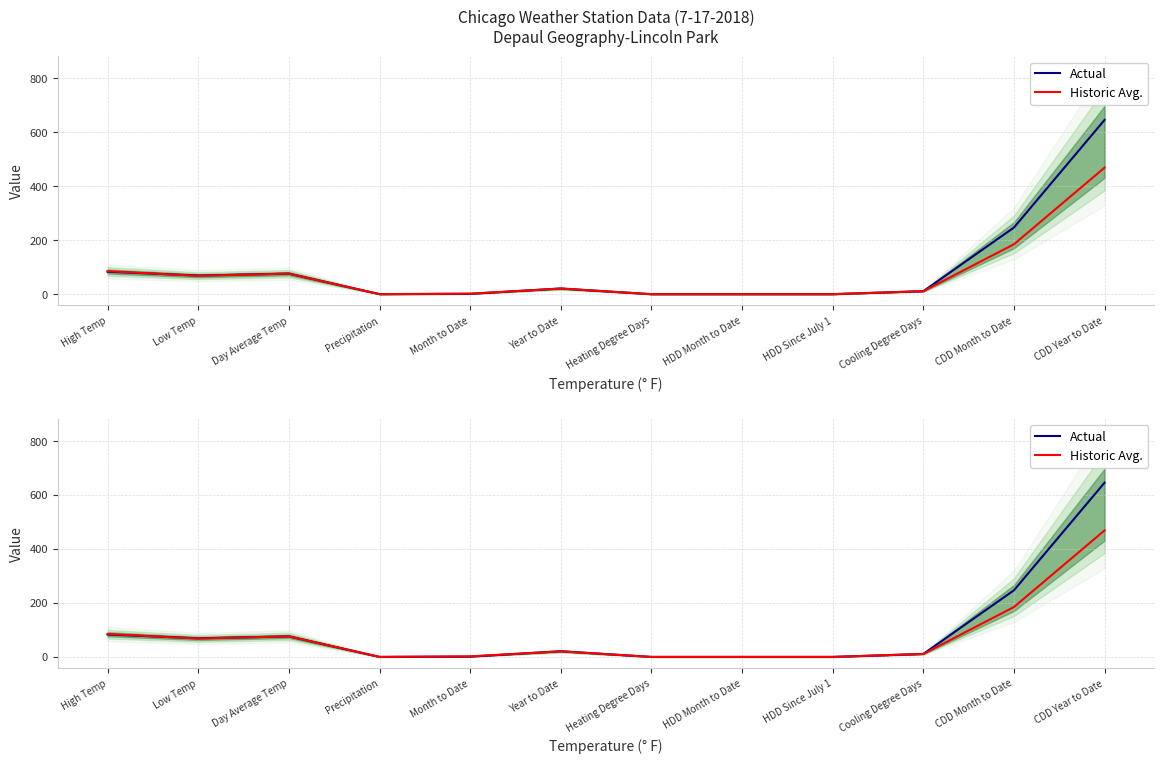

What is the label of the 10th point from the right?

Day Average Temp